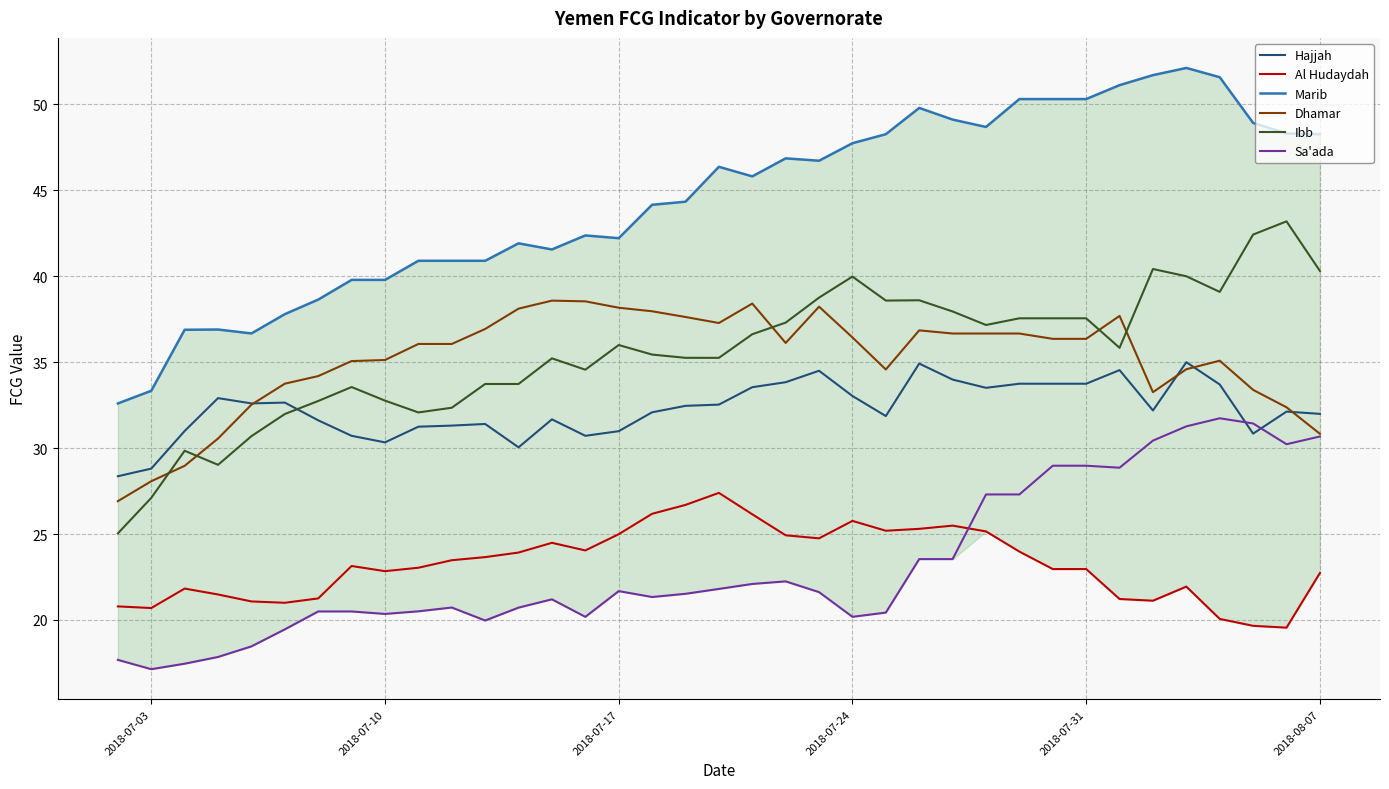

Is it true that Al Hudaydah equals 31.7 at 2018-07-10?

False